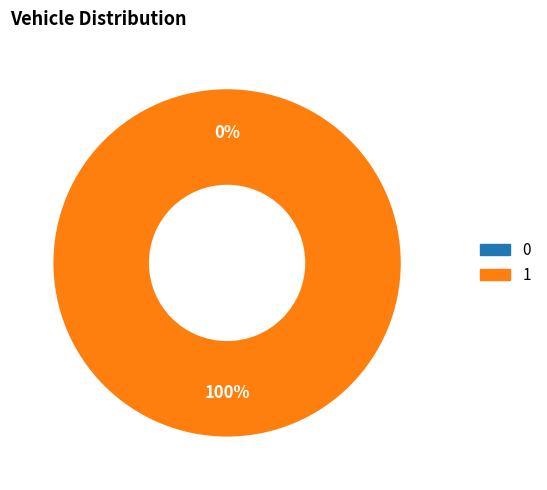

To the nearest percent, what is the difference between the 1 and 0 slice percentages?

100%